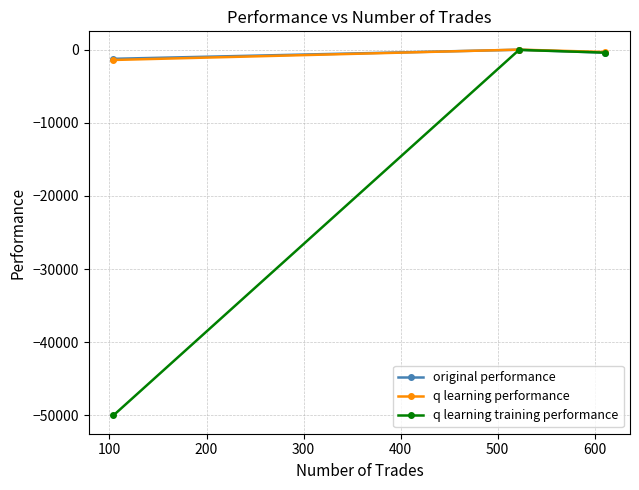

How many distinct data groups are displayed?

3